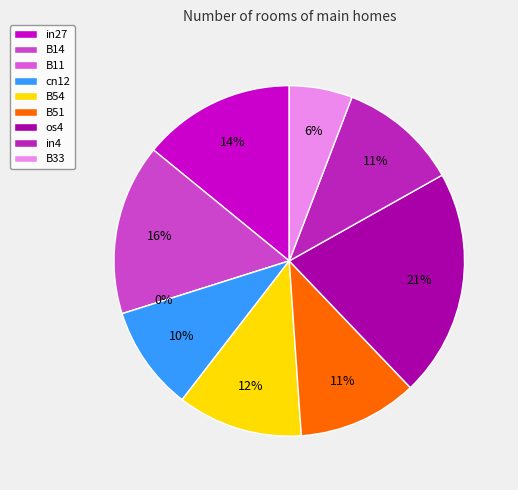

Count the number of slices in the pie.

9